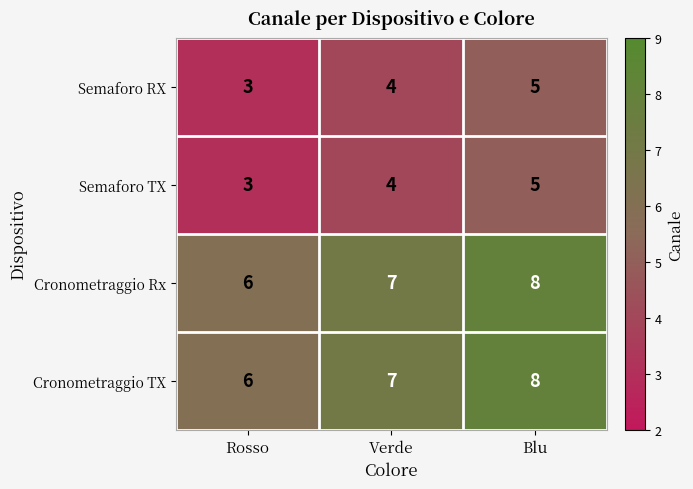

True or false: Cronometraggio Rx has a value of 14 at Blu.

False